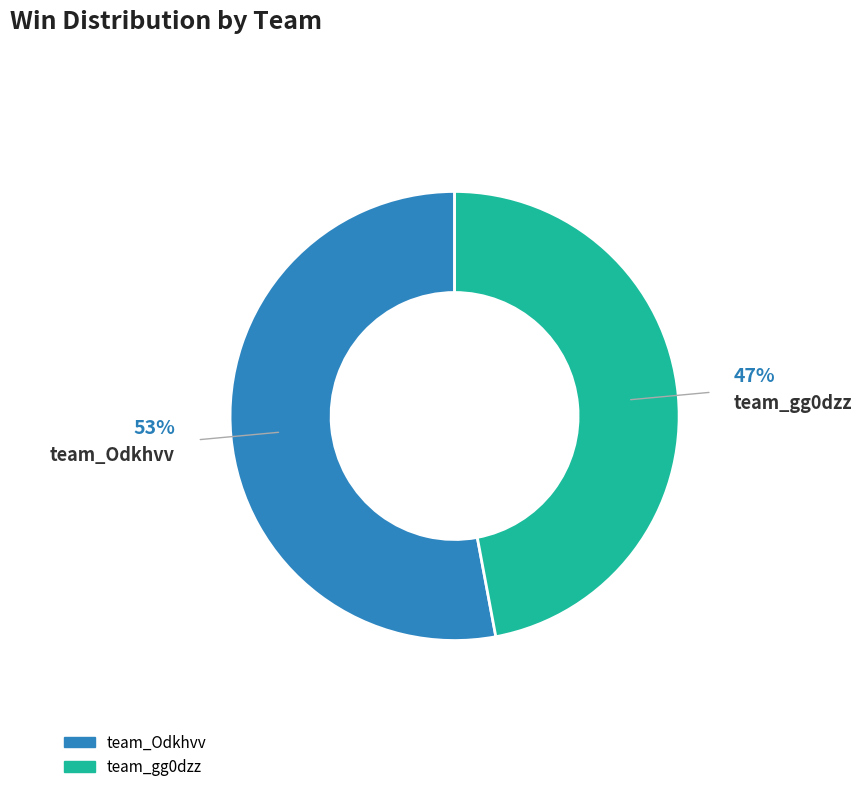

To the nearest percent, what is the combined percentage of team_gg0dzz and team_Odkhvv?

100%